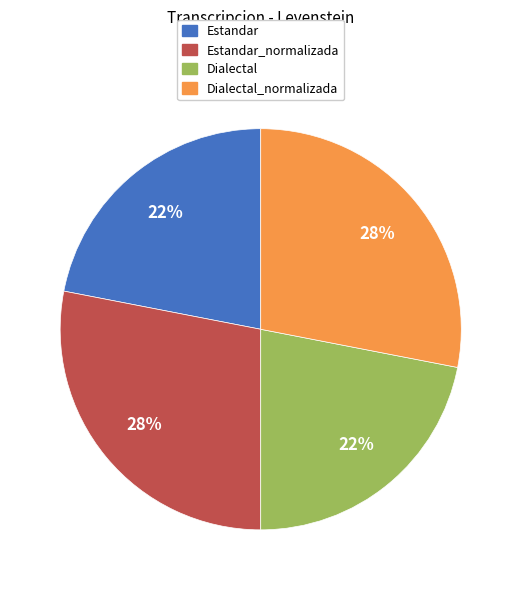

To the nearest percent, what is the average slice percentage?

25%